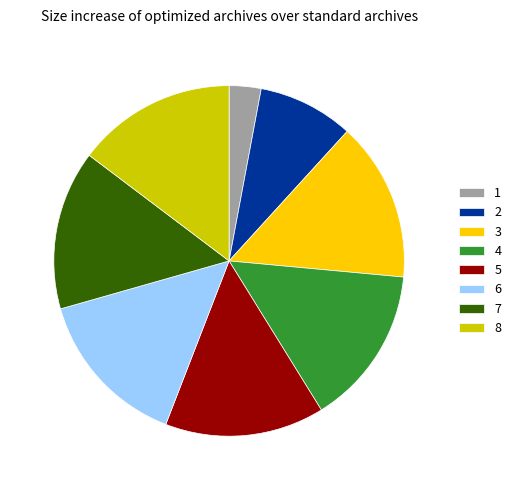

Does 4 account for over 50% of the chart?

No